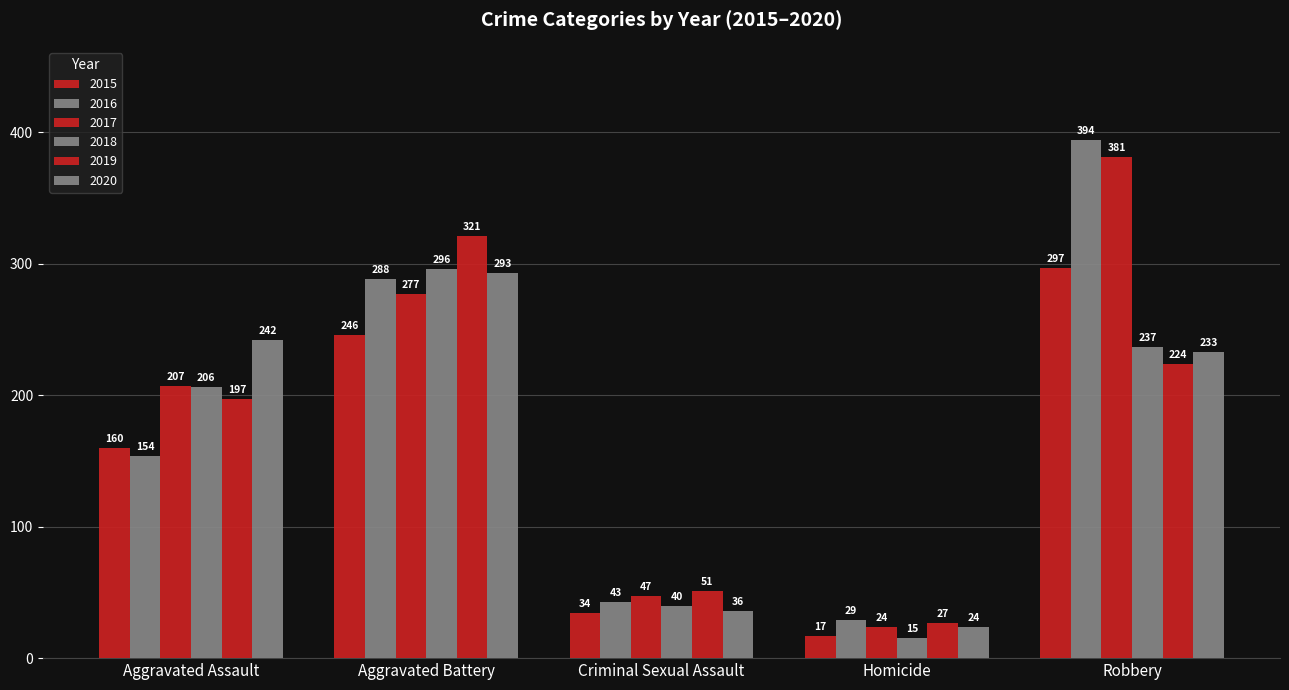

What is the label of the 2nd bar from the right?

Homicide